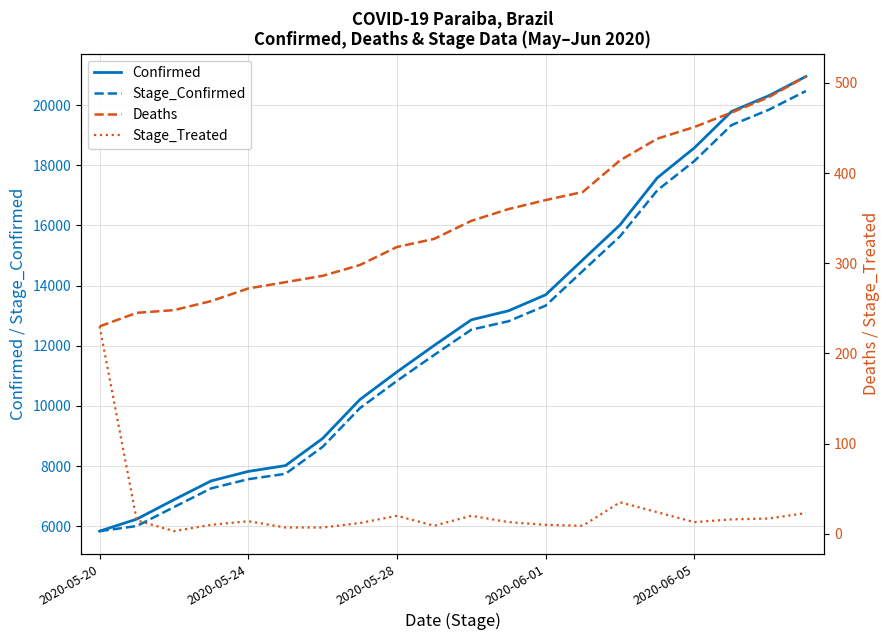

Is it true that Stage_Confirmed equals 7565 at 2020-05-24?

True